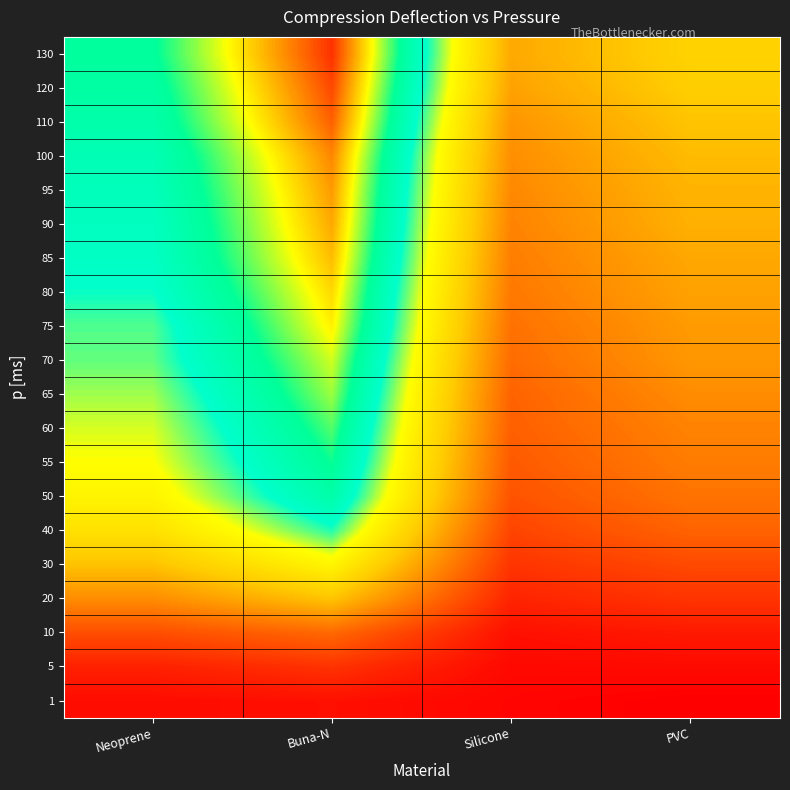

Rank the series by their maximum value, from lowest to highest.

1, 5, 10, 20, 30, 40, 50, 55, 60, 65, 70, 75, 80, 85, 90, 95, 100, 110, 120, 130